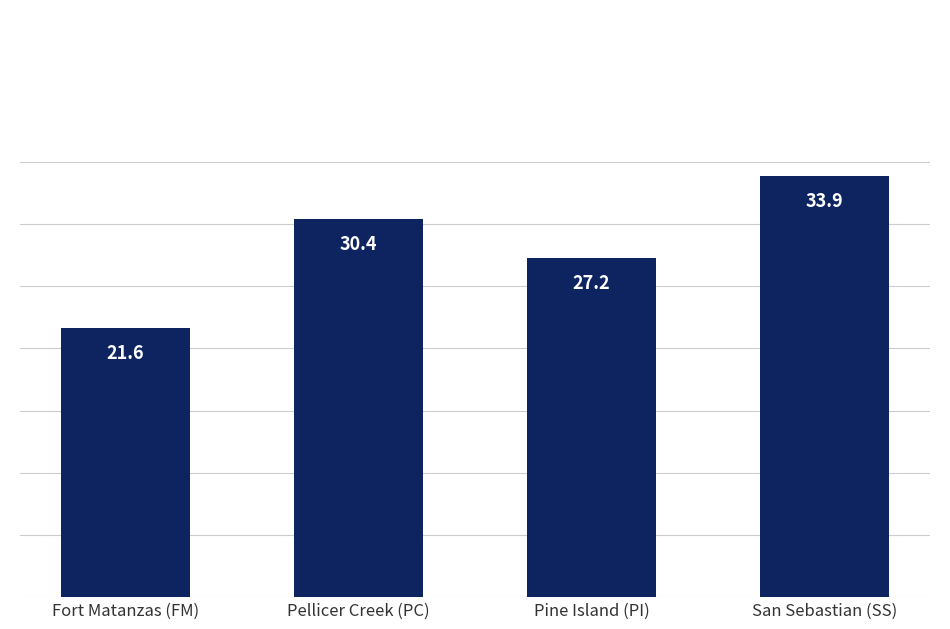

Where does the data first go above 30?

Pellicer Creek (PC)